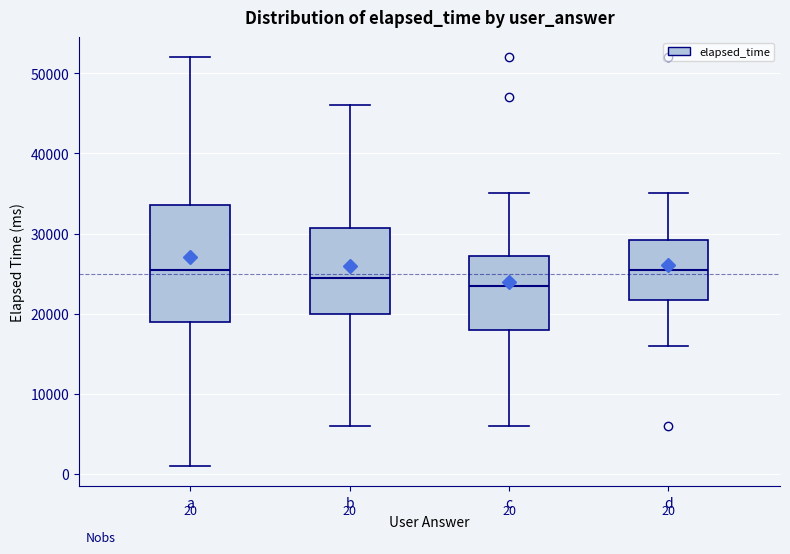

Comparing the boxes themselves (not the whiskers), which one is the tallest?

a